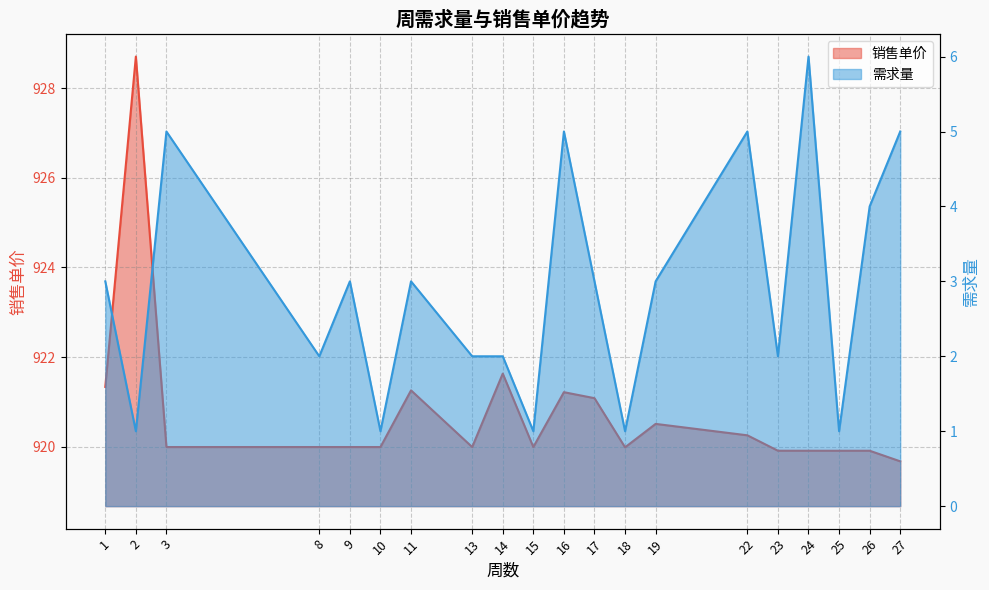

At how many categories does at least one series exceed 86?

20